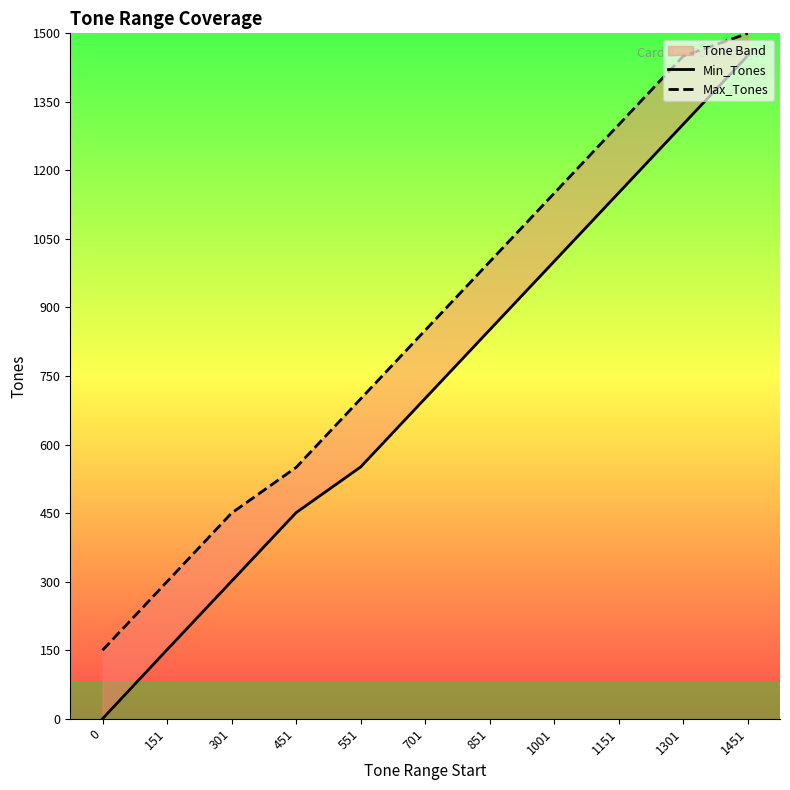

Rank the series by their average value, from highest to lowest.

Max_Tones, Min_Tones